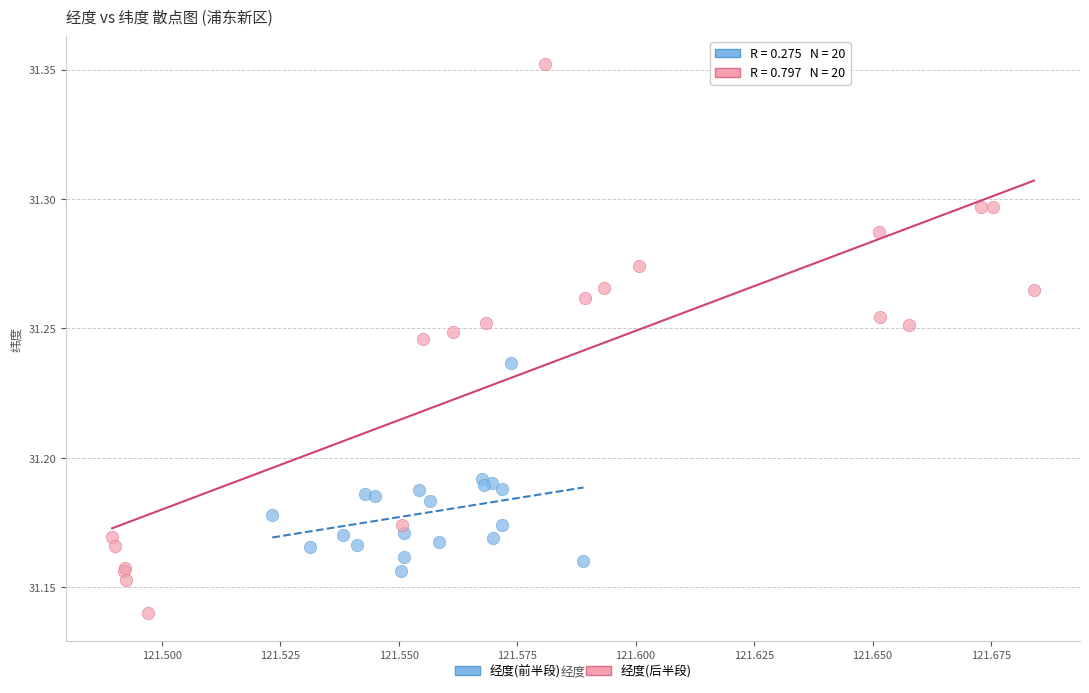

Which series has the largest Y range (max minus min)?

经度(后半段)